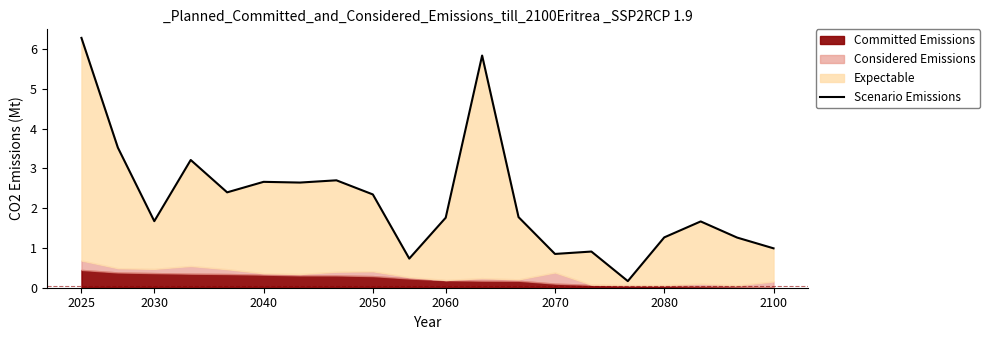

What is the minimum value shown in the chart?

0.2